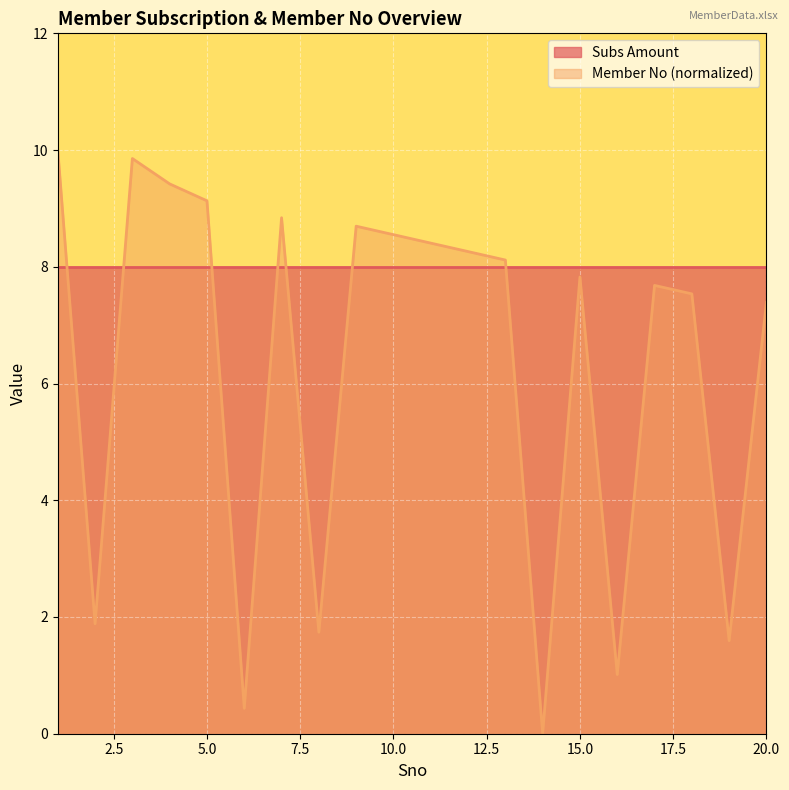

How many lines are shown in the chart?

2